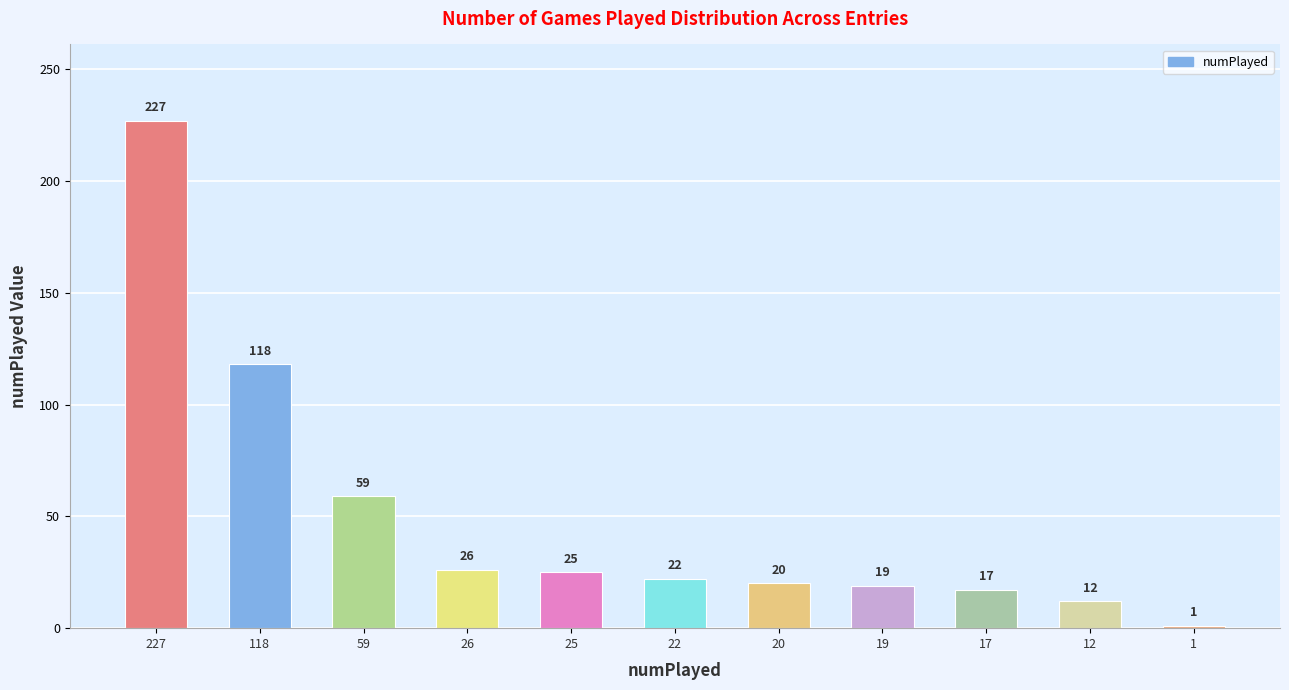

Reading left to right, transcribe all the data shown in this chart.

227	118	59	26	25	22	20	19	17	12	1